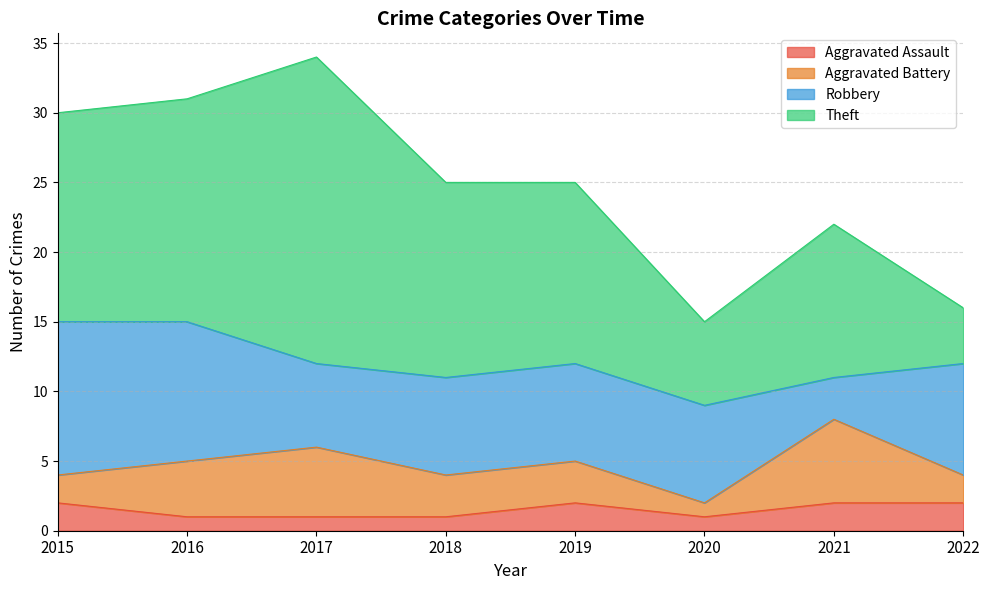

What is the maximum value for Theft?

22